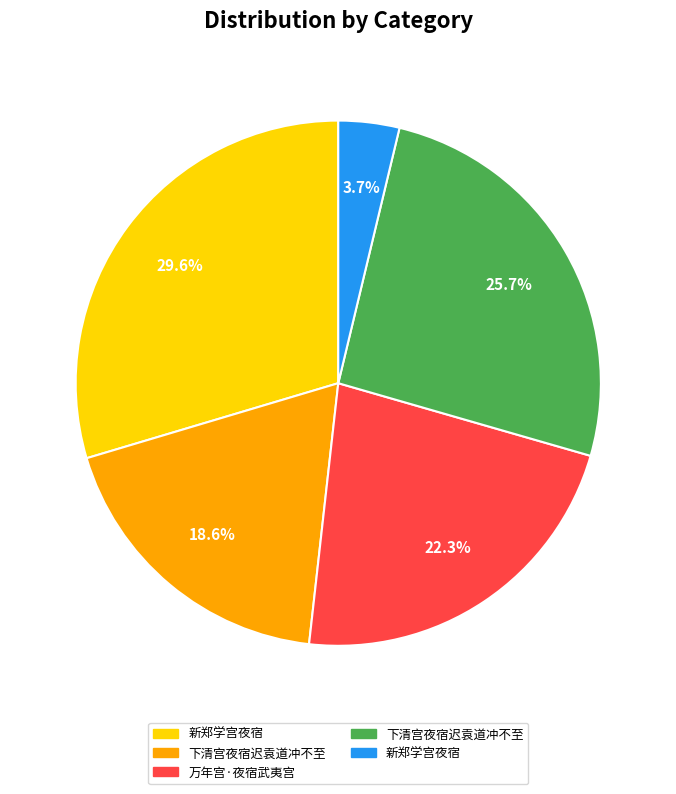

Is there a majority slice in this chart?

No